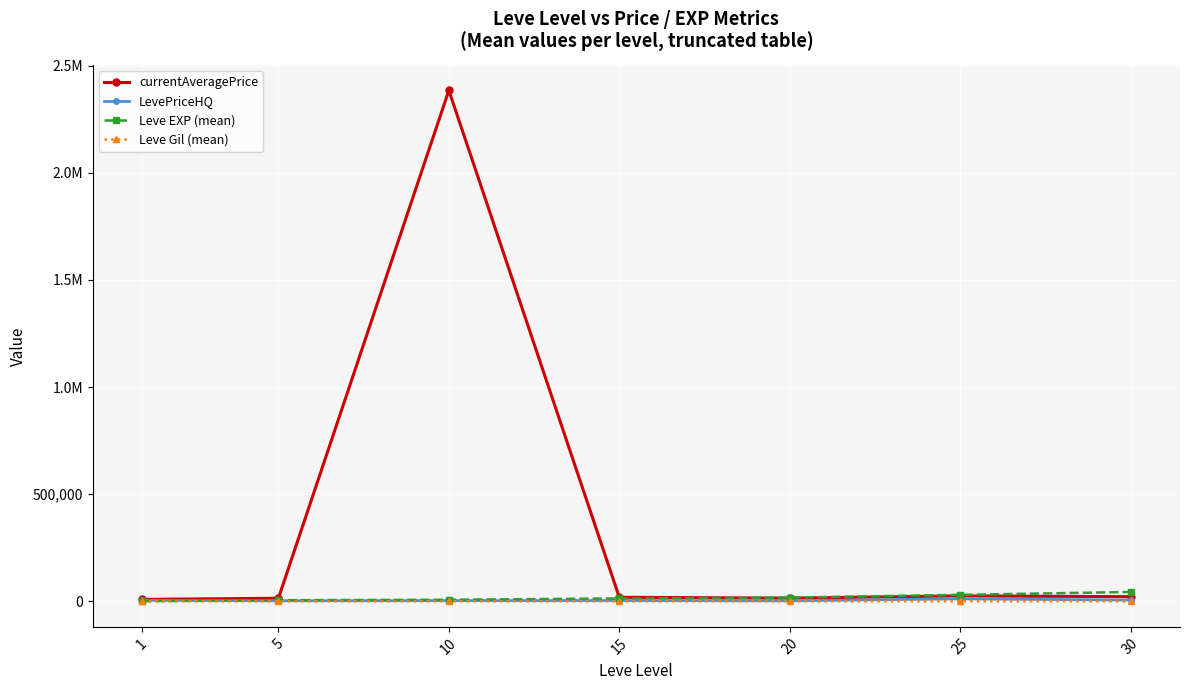

What are all the series names shown in the legend?

currentAveragePrice, LevePriceHQ, Leve EXP (mean), Leve Gil (mean)